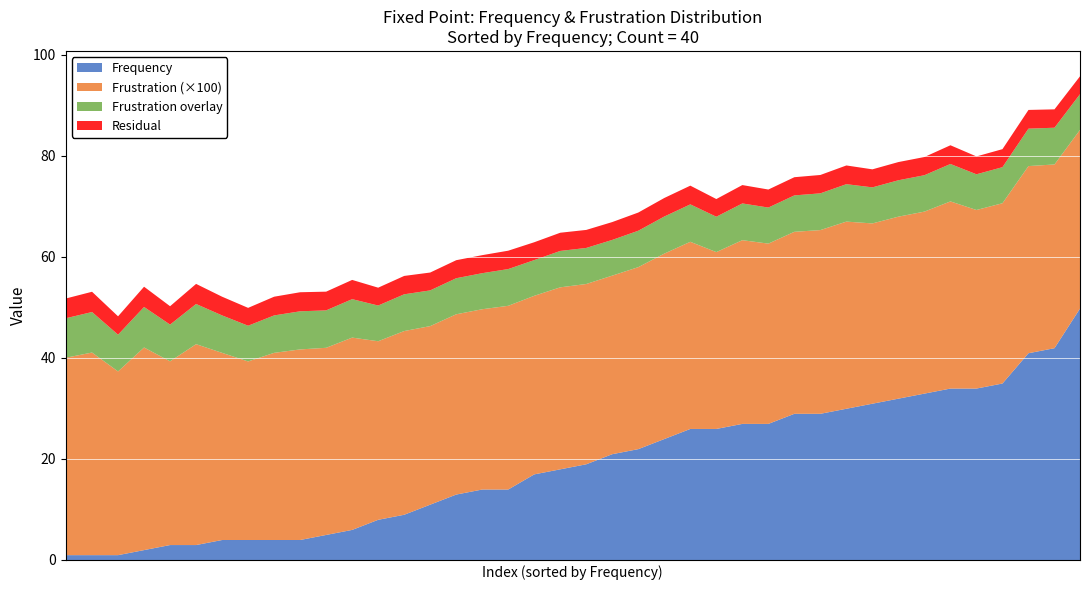

What is the maximum value for Frequency?

50.0